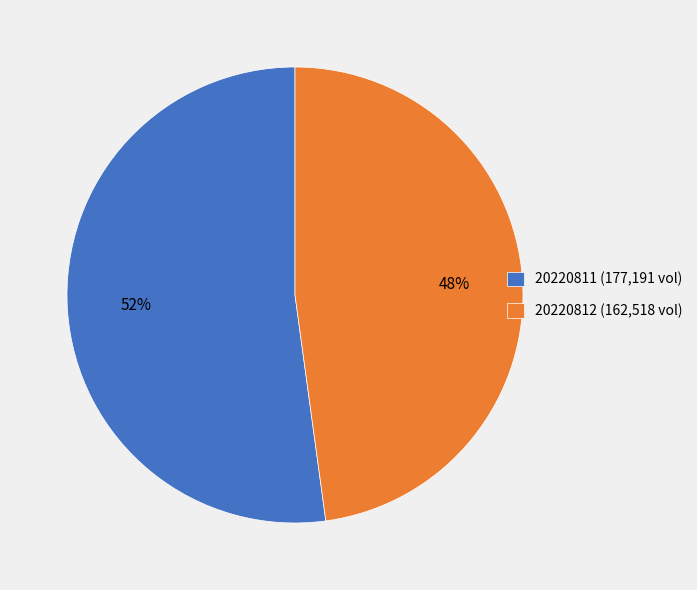

Does 20220812 account for over 50% of the chart?

No